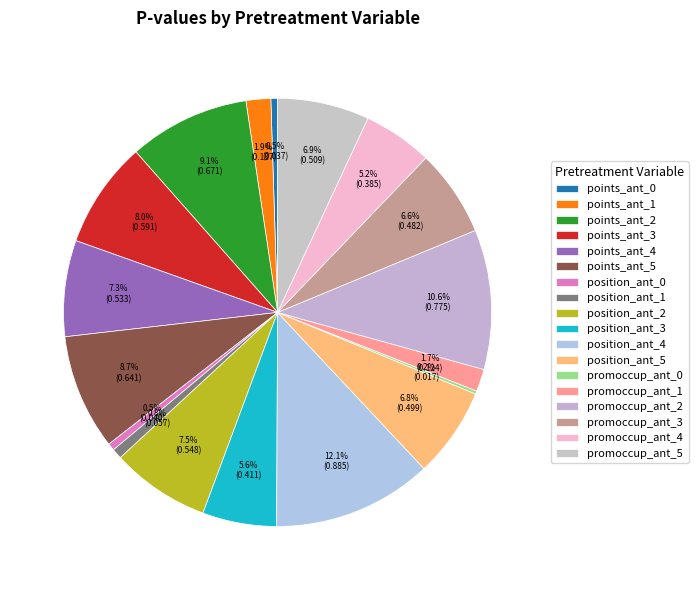

Which slice is the smallest?

promoccup_ant_0